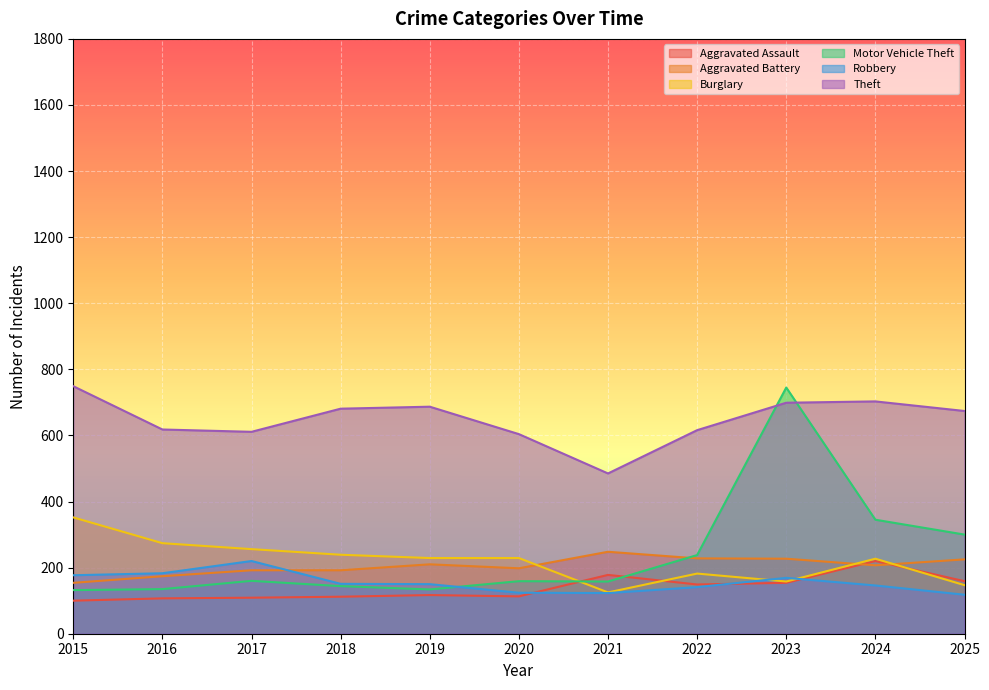

The value of Aggravated Assault at 2019 is 117. True or false?

True